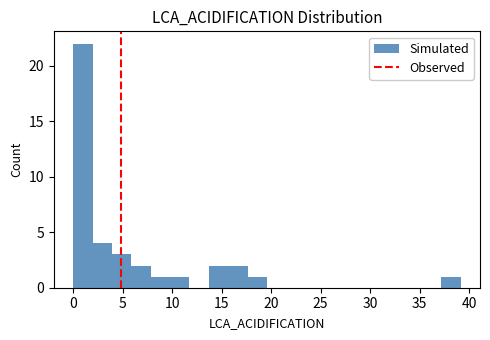

Read against the x-axis, roughly where is the centre of the tallest bar?

1.0